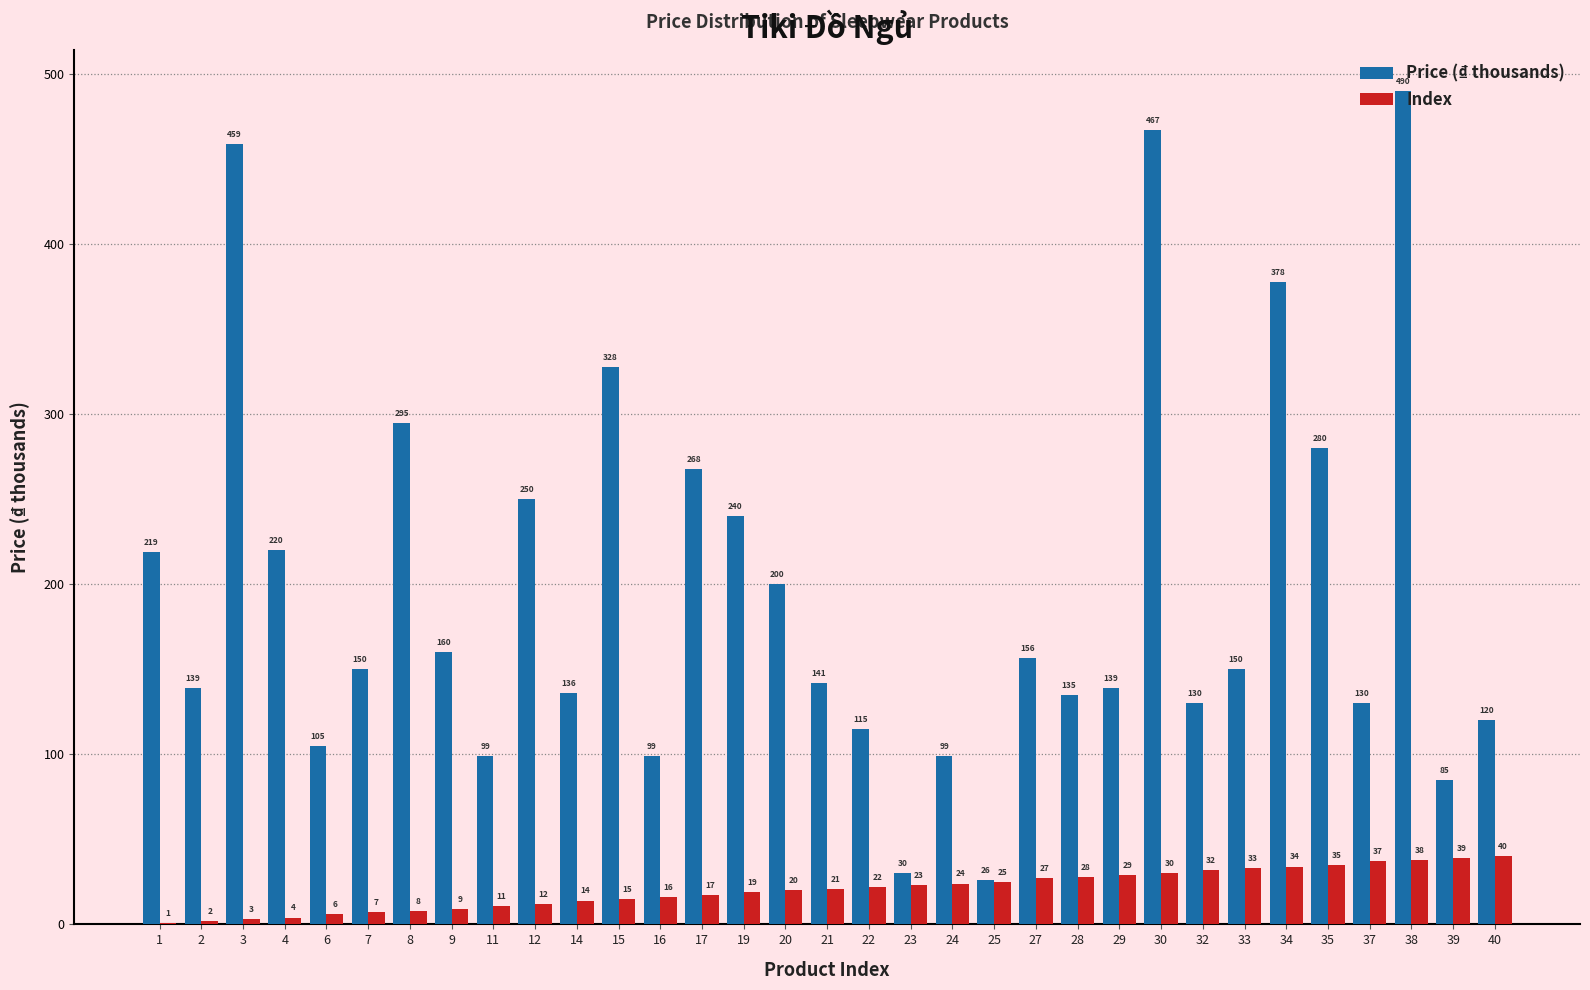

The value of Index at 39 is 68.3. True or false?

False